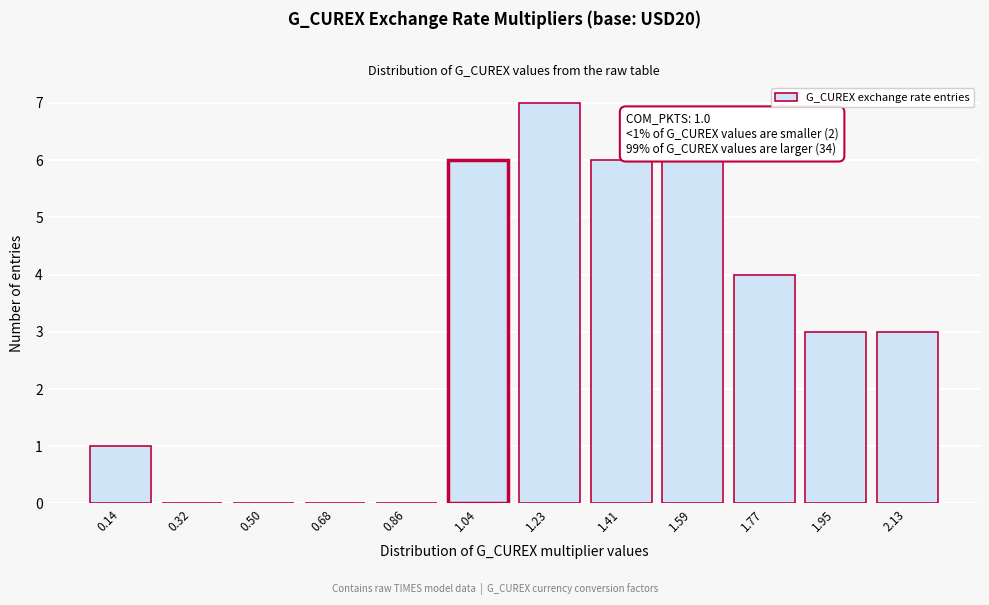

Reading left to right, transcribe all the data shown in this chart.

0.14=1	0.32=0	0.50=0	0.68=0	0.86=0	1.04=6	1.23=7	1.41=6	1.59=6	1.77=4	1.95=3	2.13=3